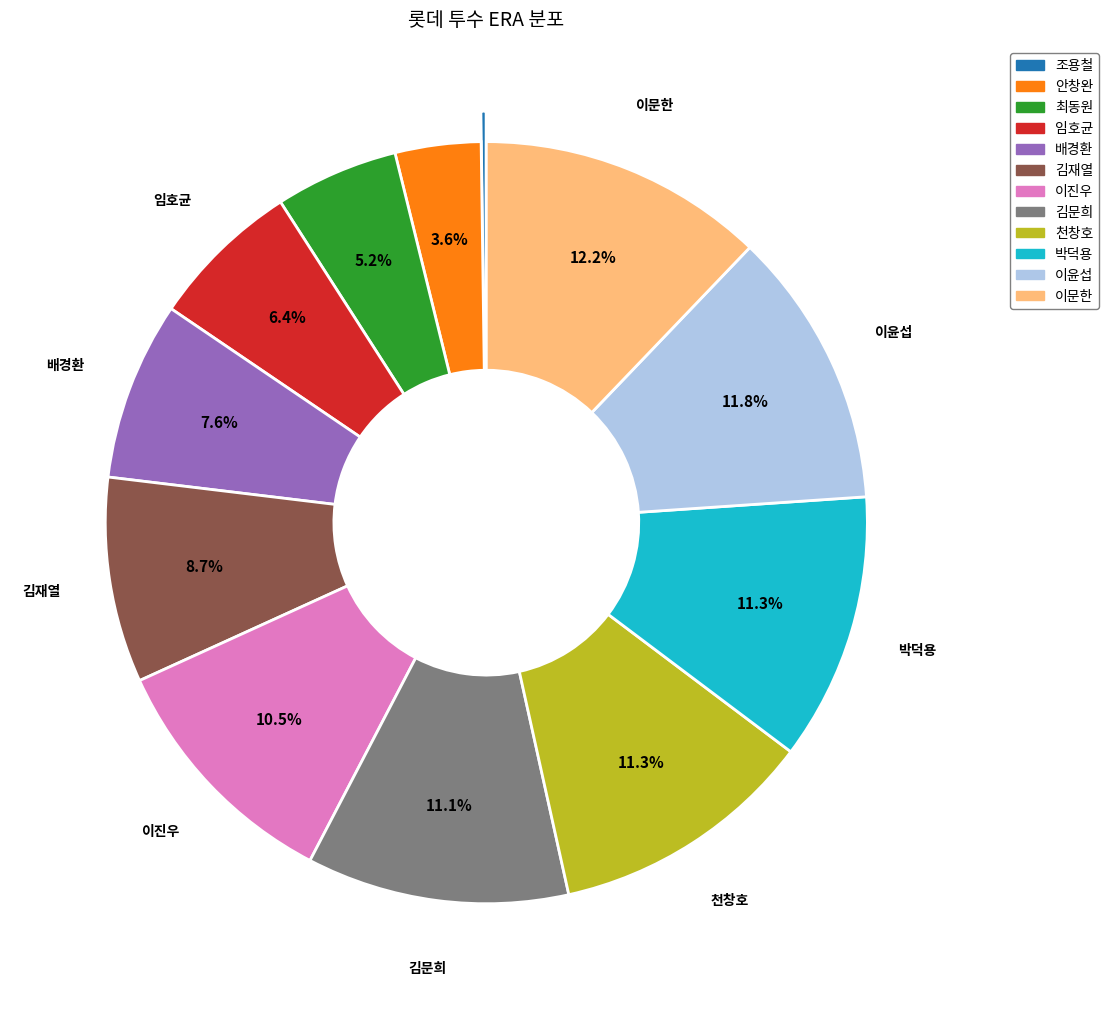

Is there a majority slice in this chart?

No